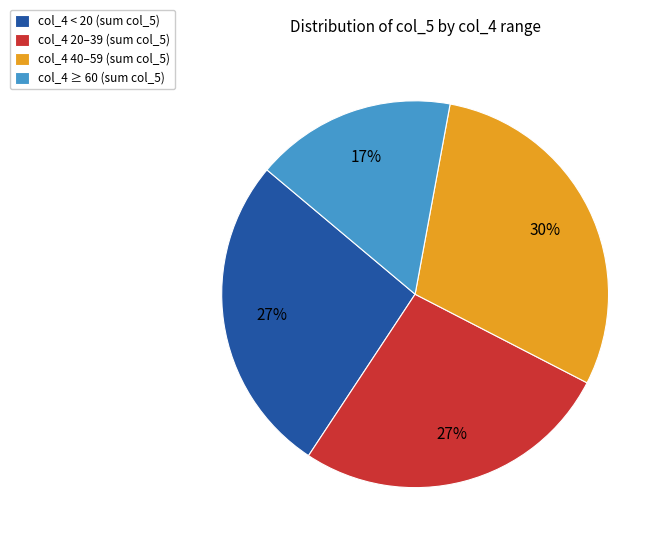

To the nearest percent, what is the average slice percentage?

25%